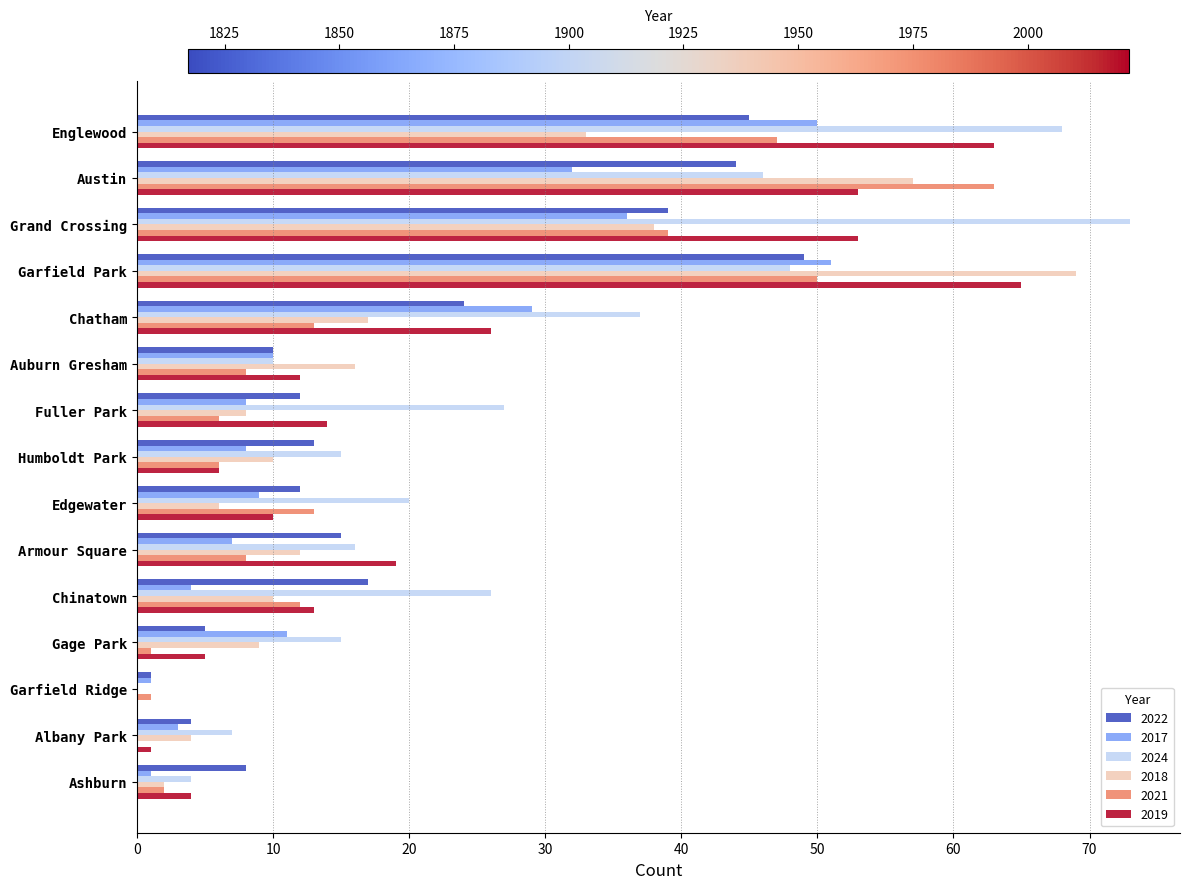

Where is 2021 nearest to the value 31?

Grand Crossing